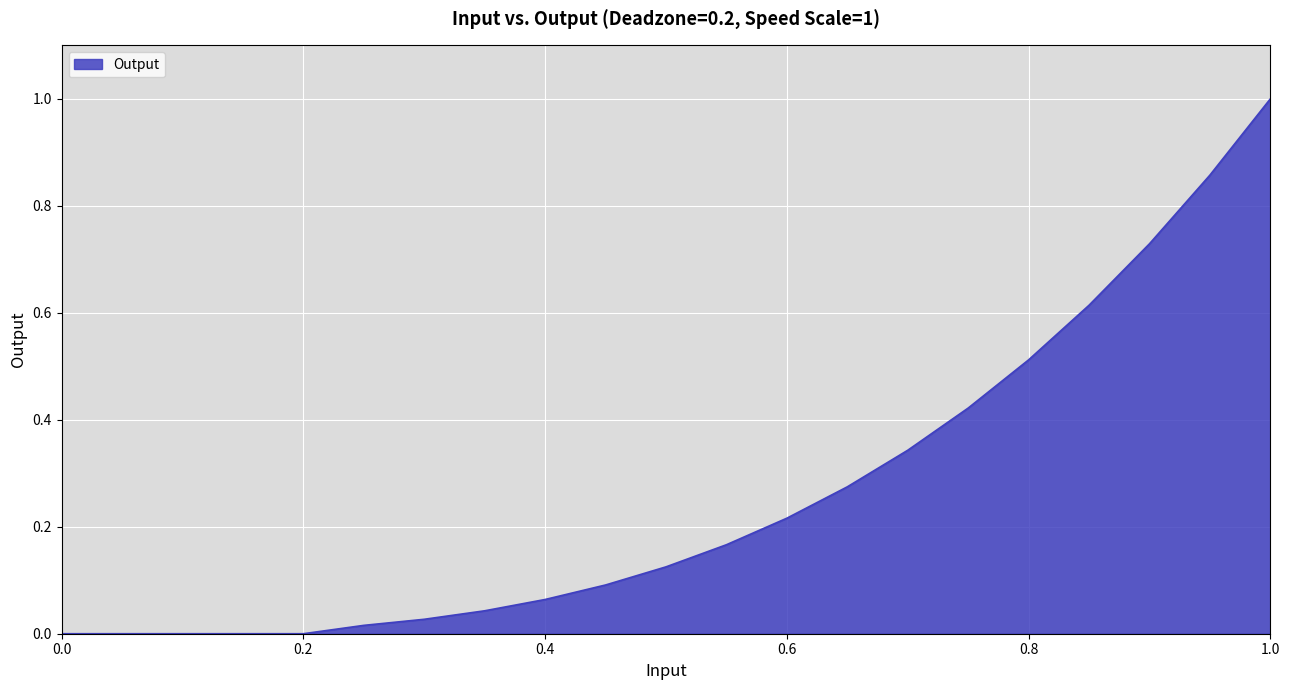

What is the greatest value displayed?

1.0